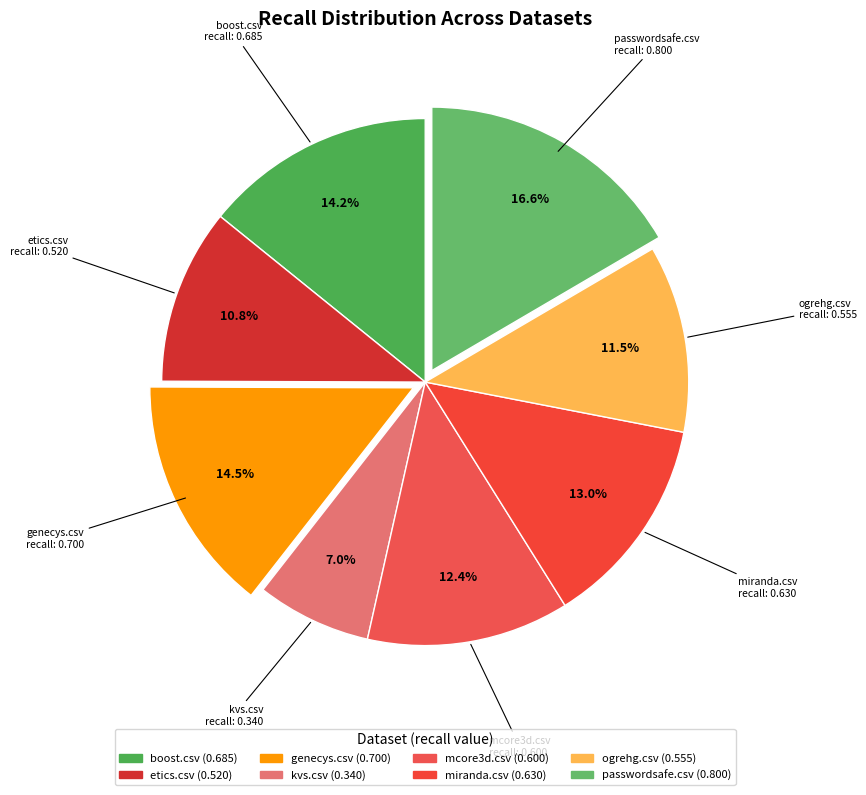

How many slices are in this pie chart?

8